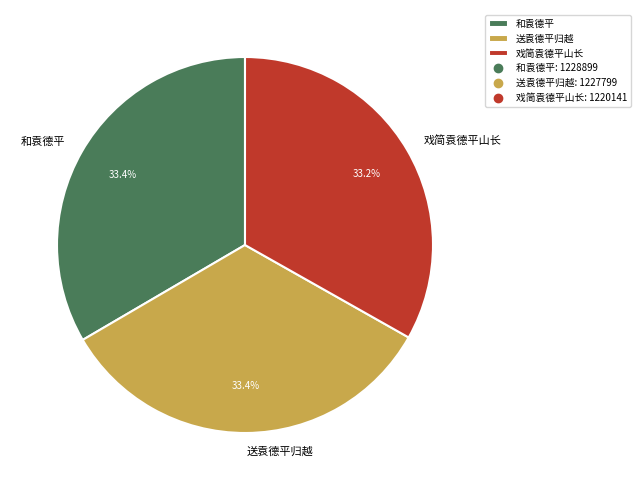

To the nearest percent, what is the combined percentage of 戏简袁德平山长 and 送袁德平归越?

67%